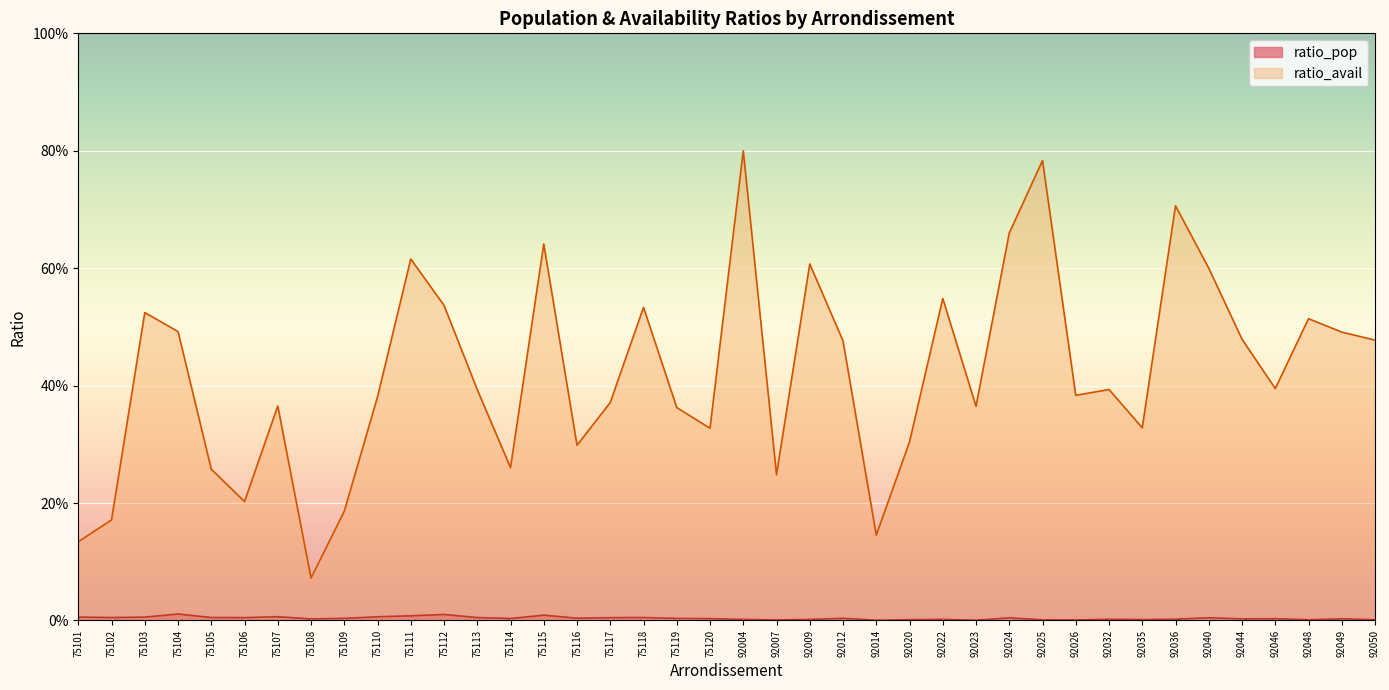

What is the average value of the ratio_avail series?

0.4